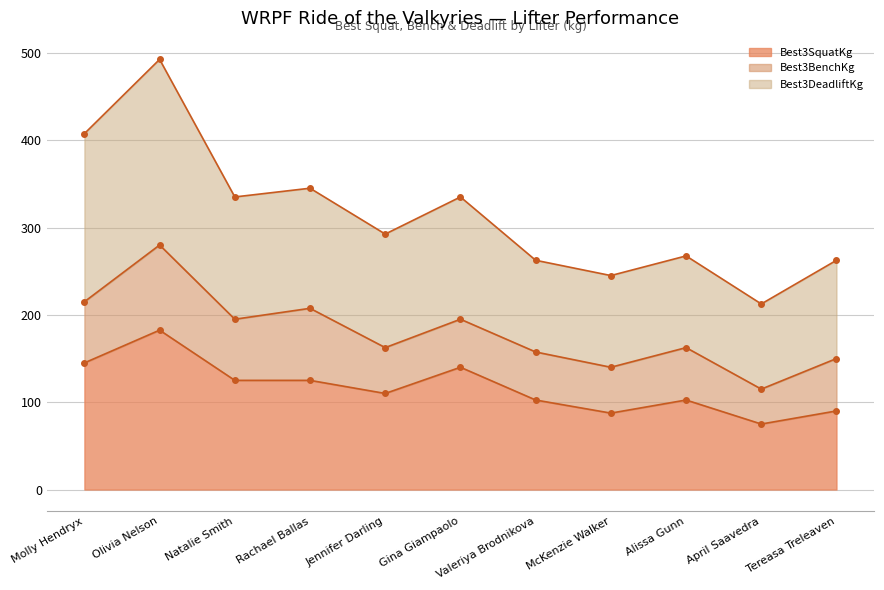

At which category does the data reach its first local peak?

Olivia Nelson